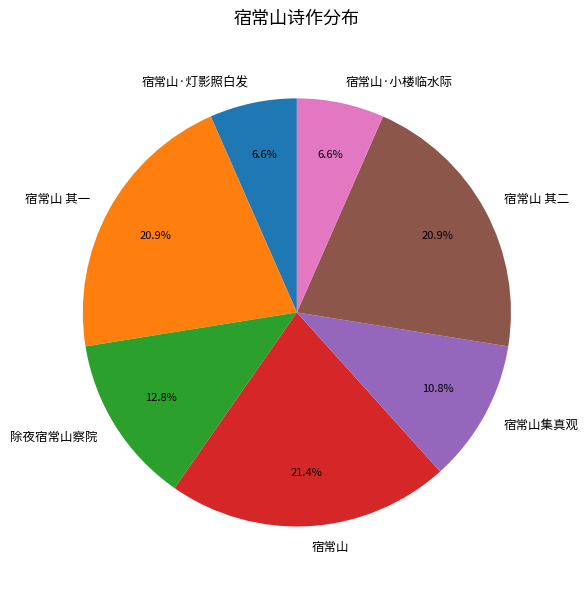

Do 宿常山·灯影照白发 and 宿常山集真观 together represent more than half of the pie?

No